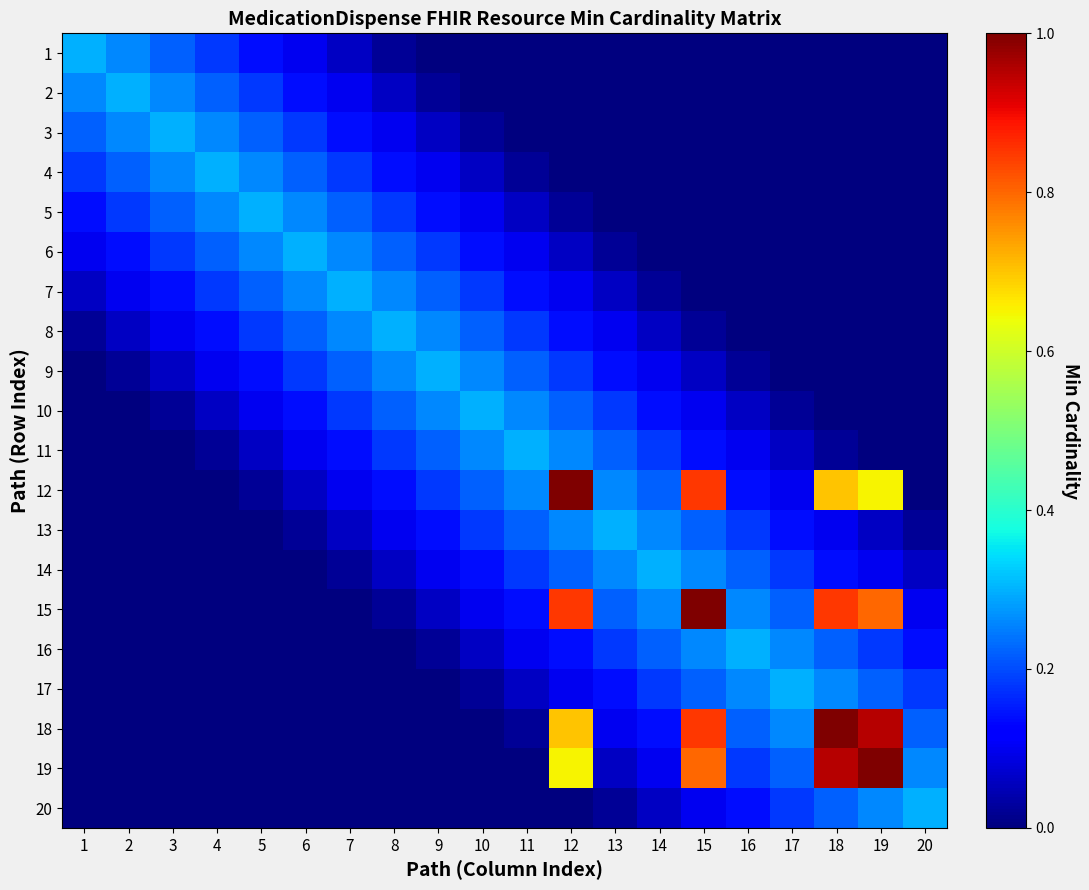

Which label corresponds to the smallest value in the chart?

9